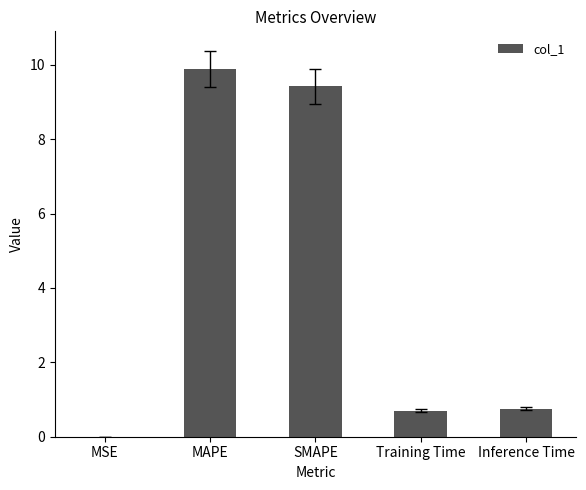

What value does the data have at Training Time?

0.7